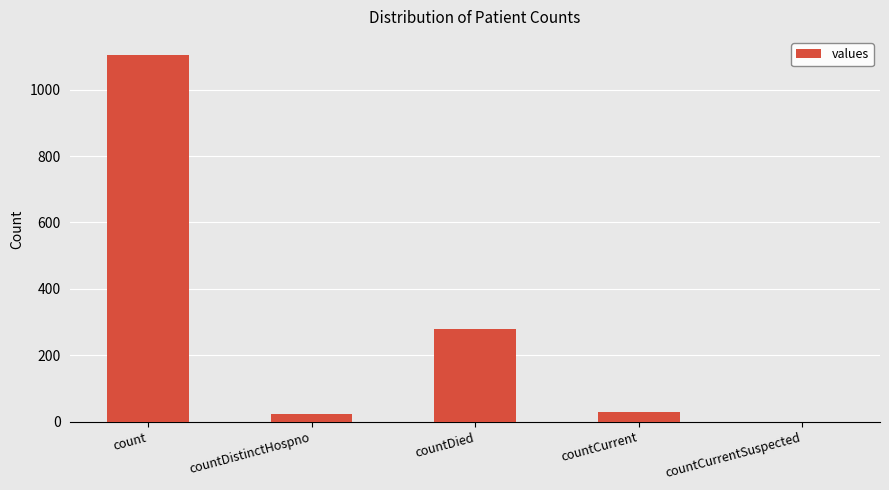

At which label does the data first exceed 29?

count